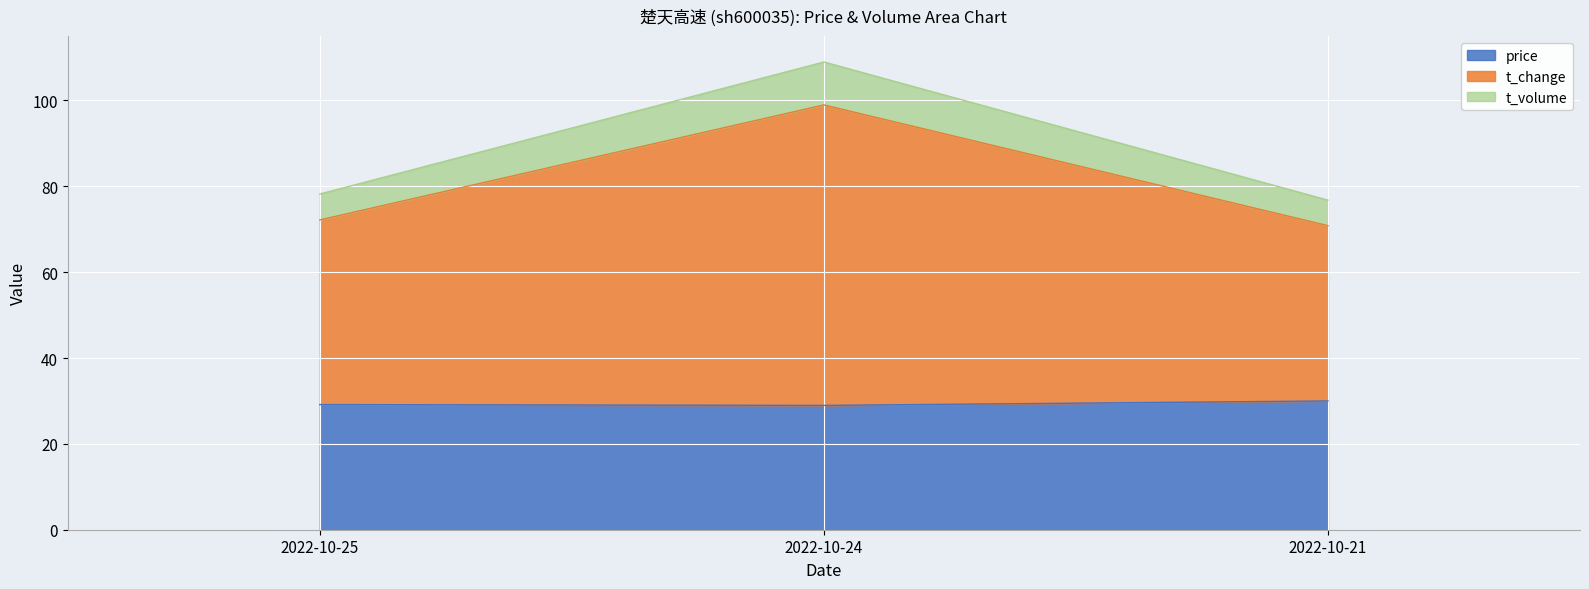

How many series are shown in this chart?

3